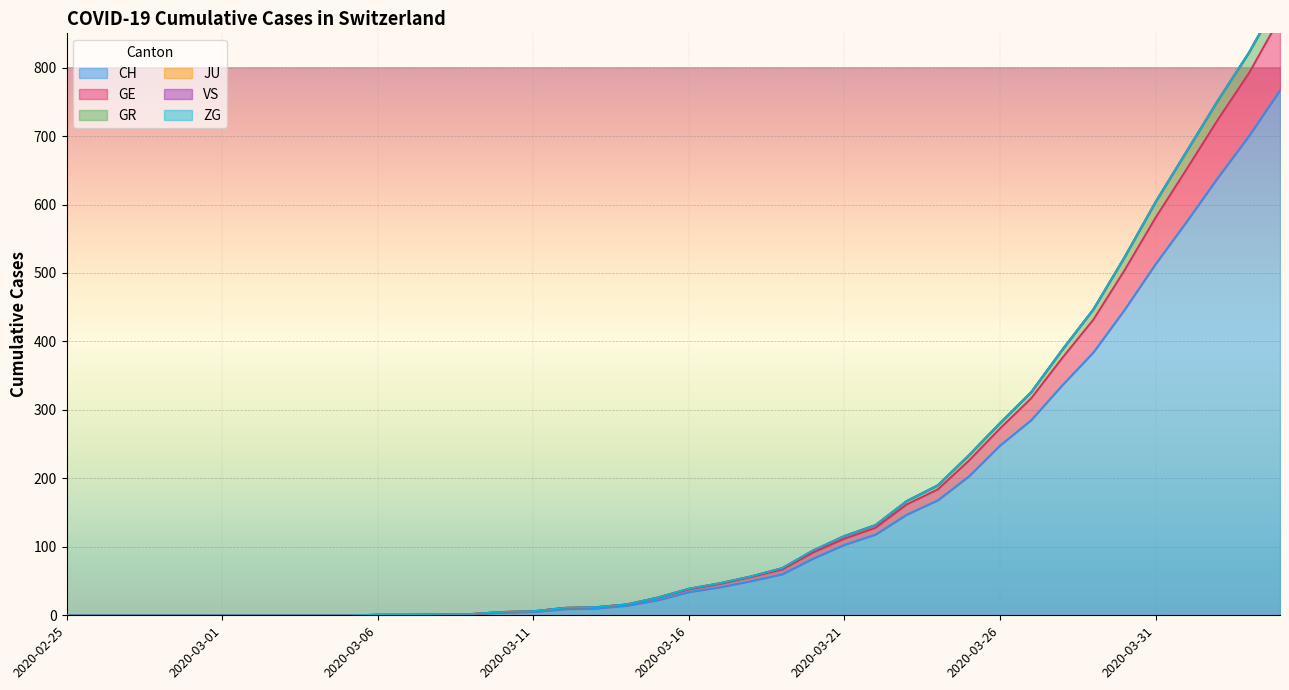

Which has a higher value, 2020-03-19 or 2020-03-22?

2020-03-22